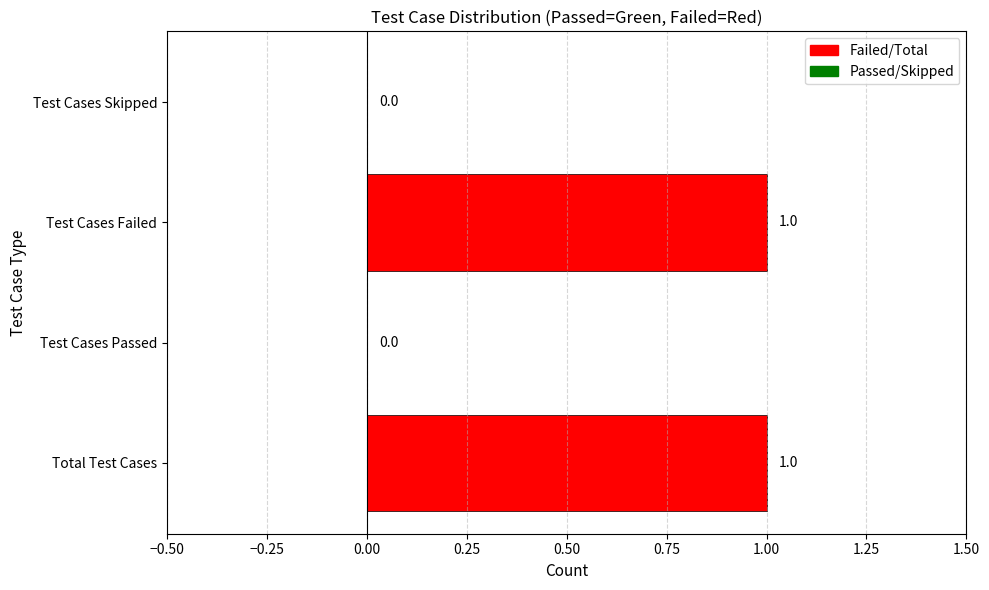

How many values are between 0 and 1?

4